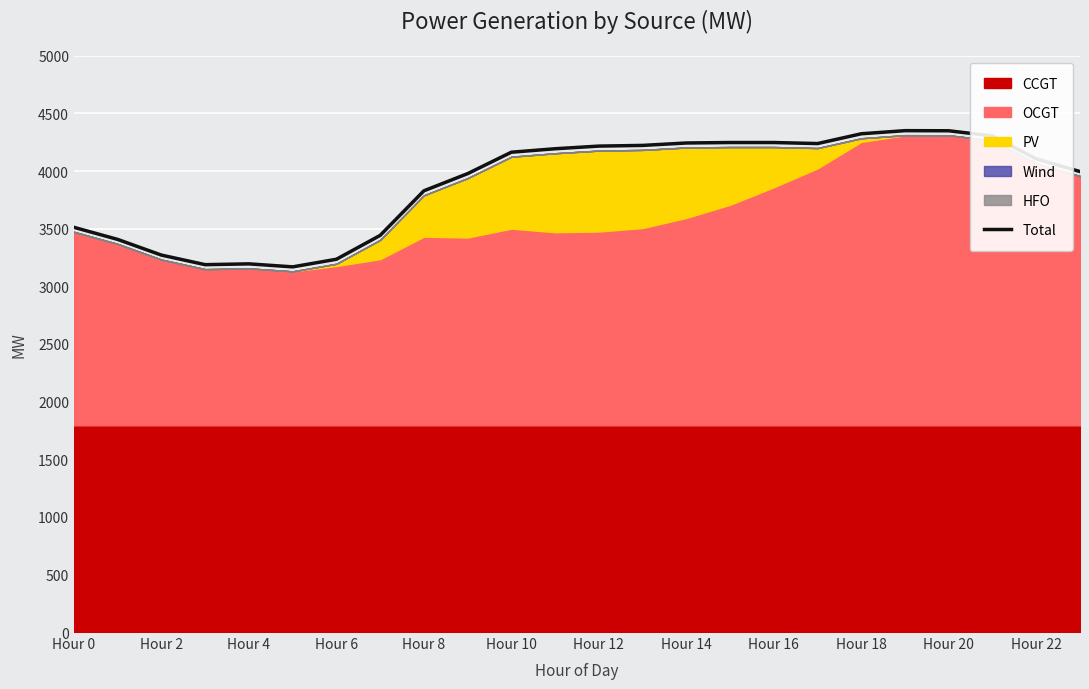

Reading left to right, what are all the values shown in this chart?

3512	3407	3271	3188	3195	3169	3235	3442	3829	3978	4164	4194	4217	4223	4244	4248	4248	4239	4324	4351	4350	4305	4106	3996